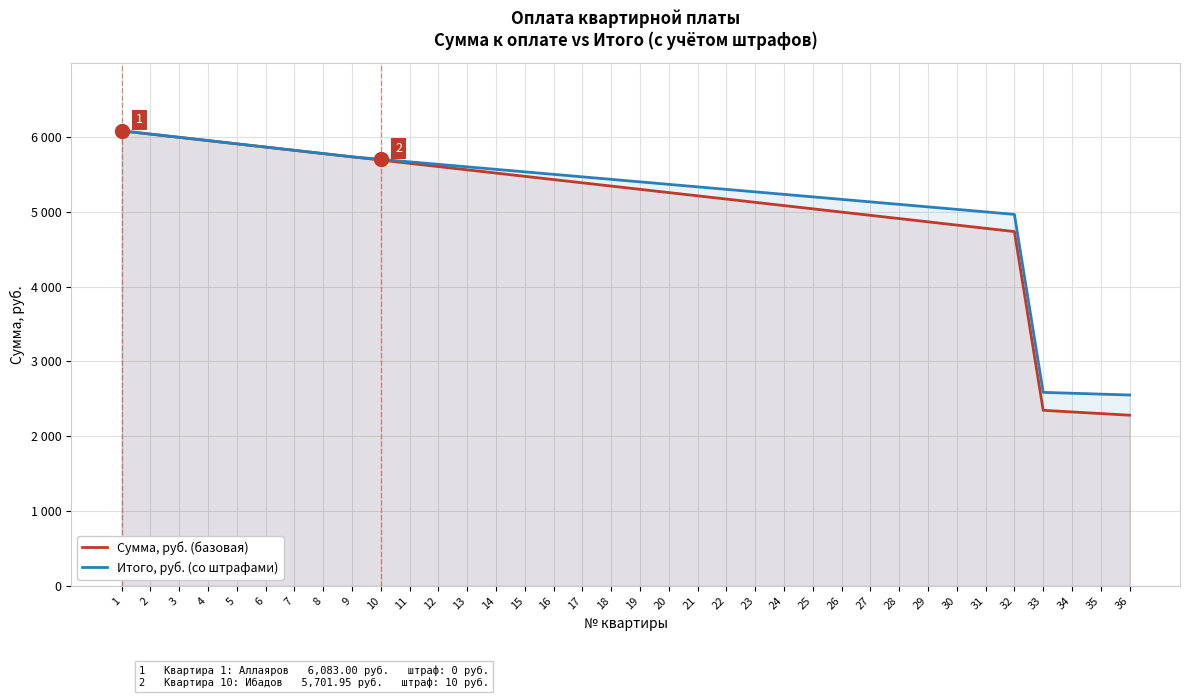

What are all the series names shown in the legend?

Сумма, руб. (базовая), Итого, руб. (со штрафами)